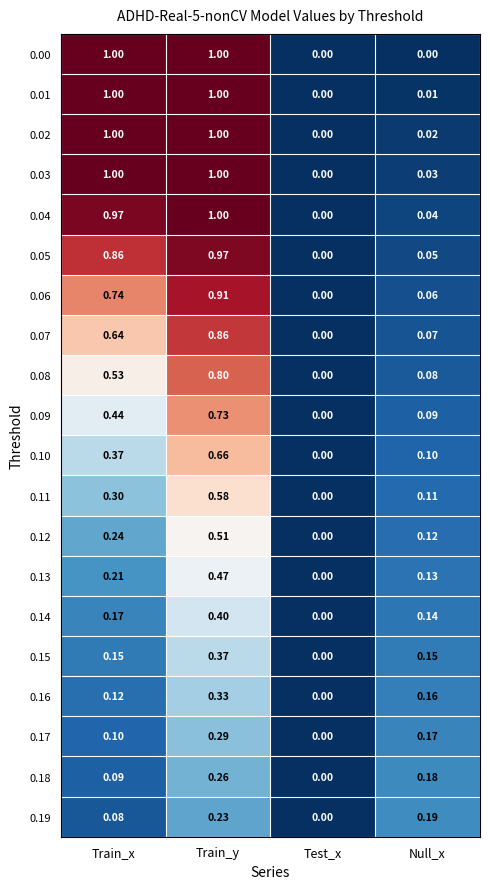

Rank the categories by 0.19 value from highest to lowest.

Train_y, Null_x, Train_x, Test_x